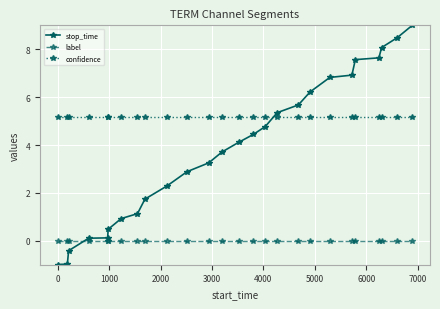

Rank the series by their average value, from highest to lowest.

confidence, stop_time, label